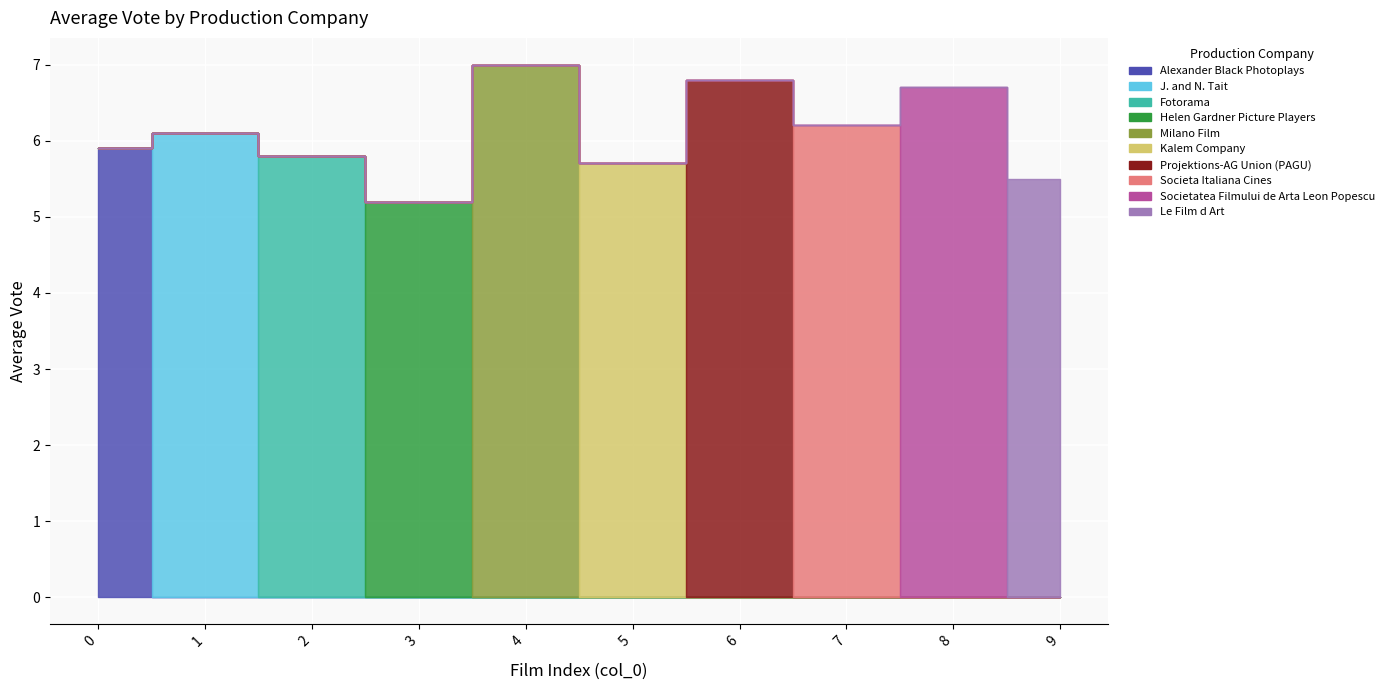

List the labels in order of value, largest first.

4, 6, 8, 7, 1, 0, 2, 5, 9, 3